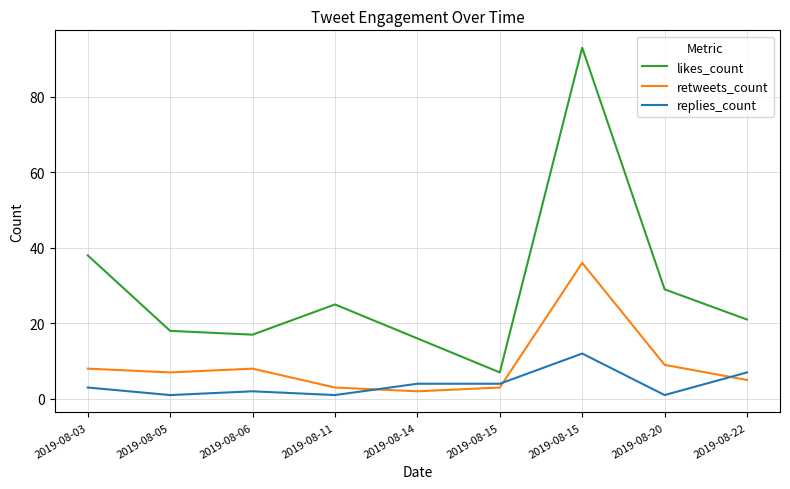

What are all the series names shown in the legend?

likes_count, retweets_count, replies_count